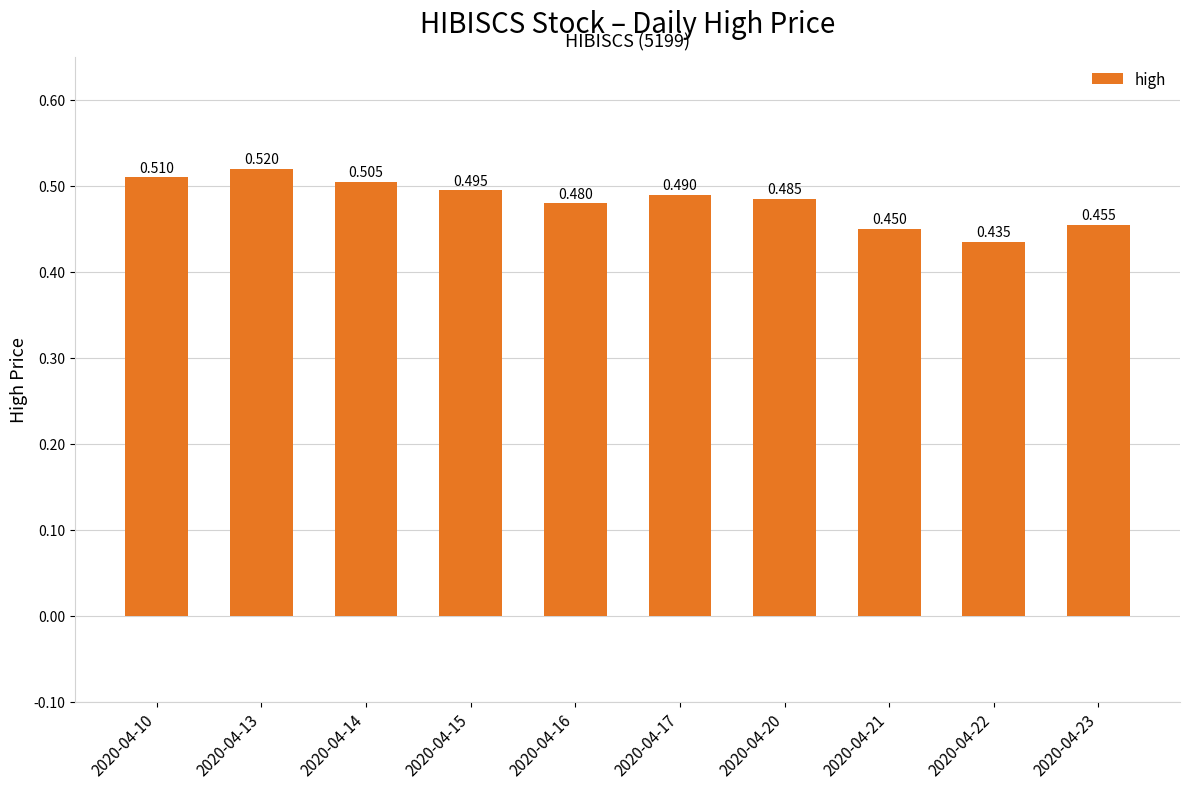

Does the chart contain stacked bars?

No